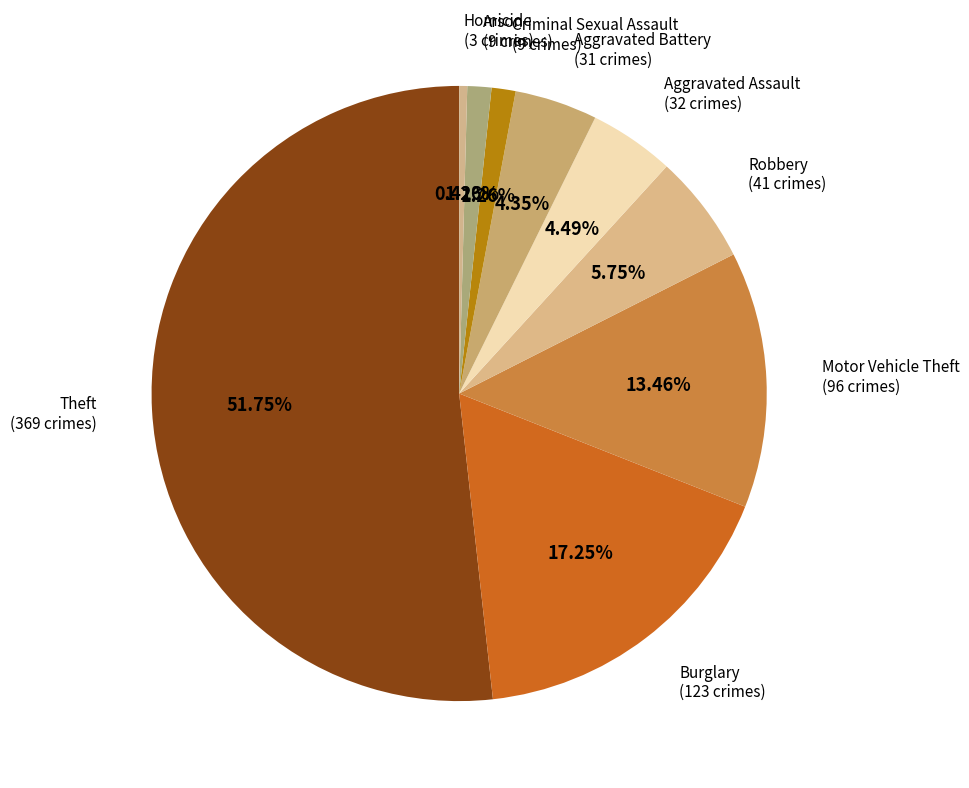

Approximately how many times larger is the value at Aggravated Assault compared to Homicide?

10.7